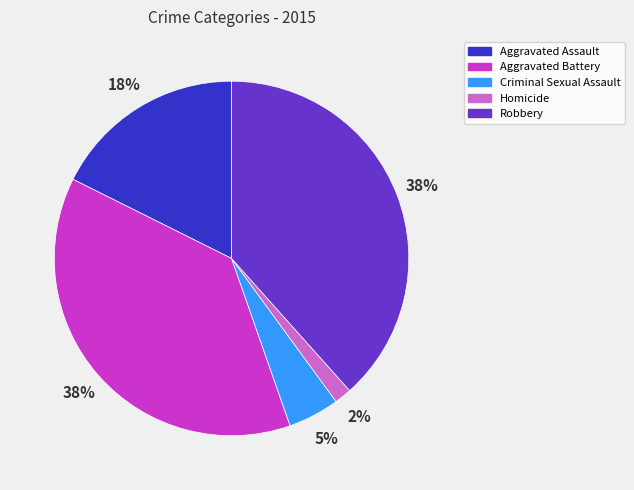

Which category has the smallest portion of the pie?

Homicide